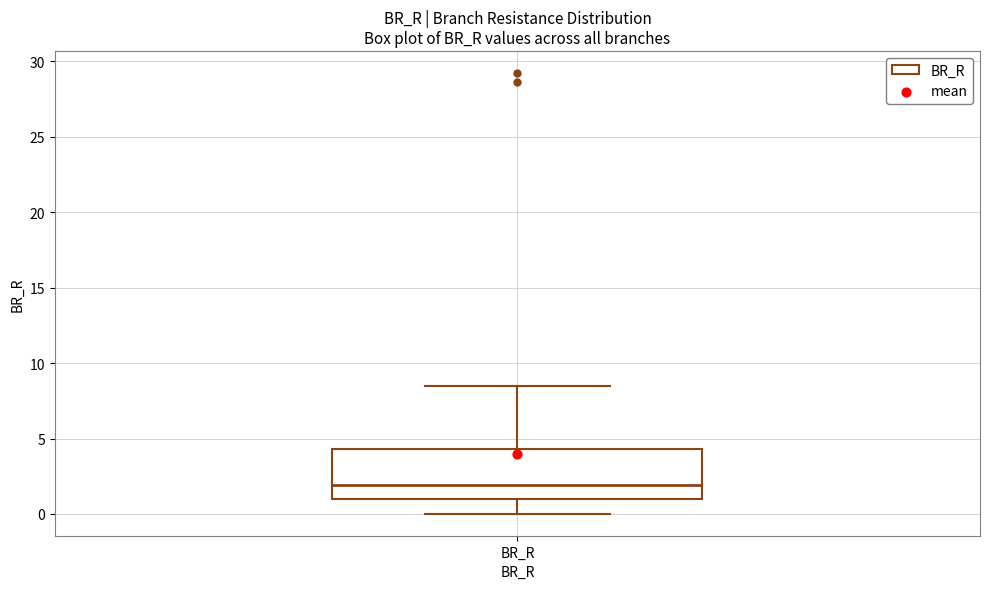

Where is the upper edge of the box for BR_R on the y-axis? The values are not printed on the chart, so give them approximately, as read against the axis.

4.5